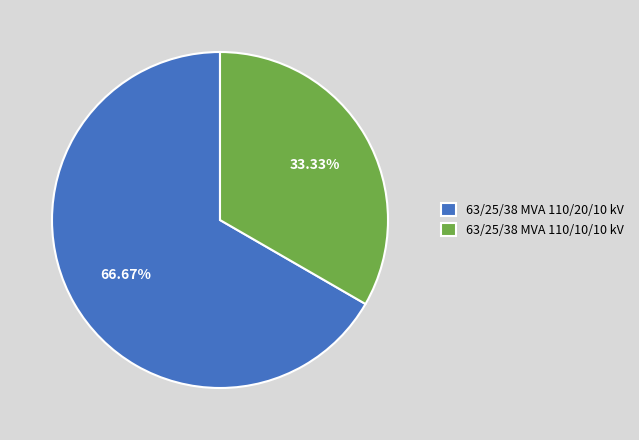

How many slices are in this pie chart?

2